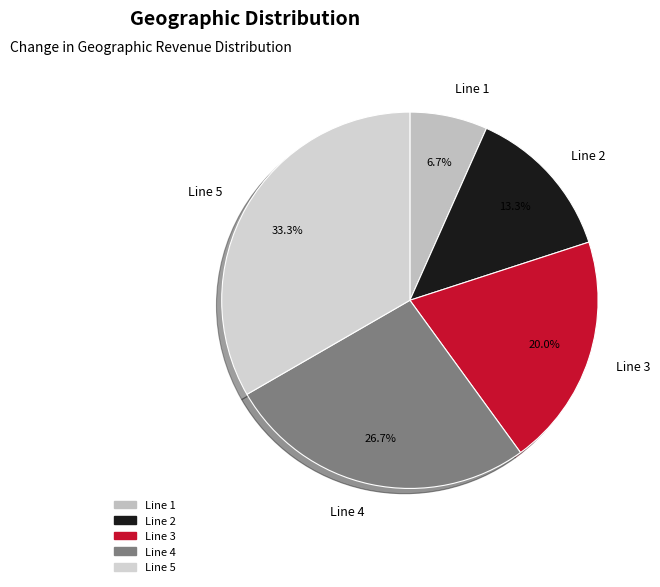

What is the largest slice in the pie chart?

Line 5